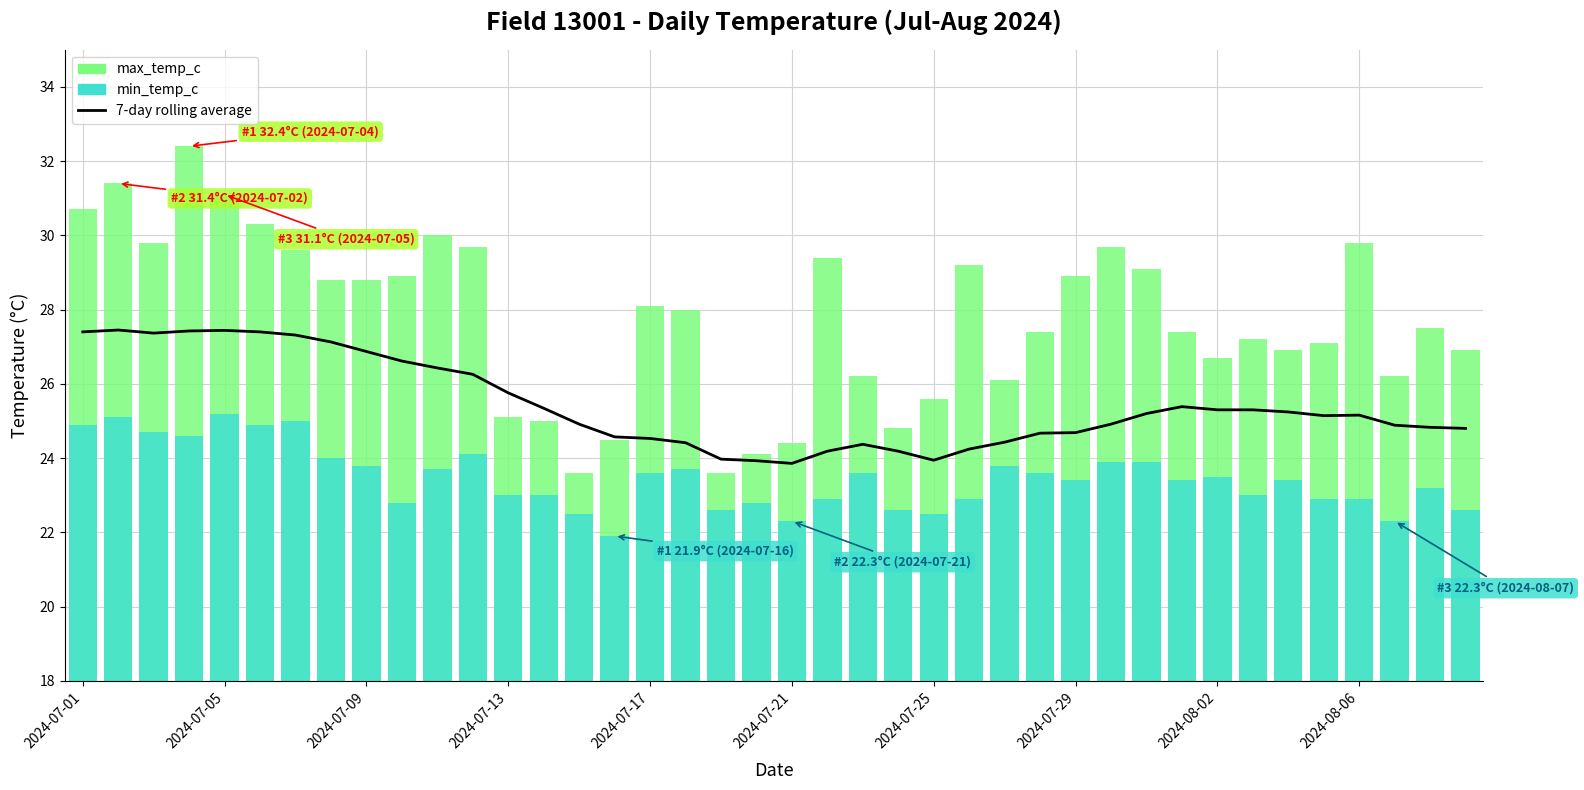

Count the number of data series in this chart.

3